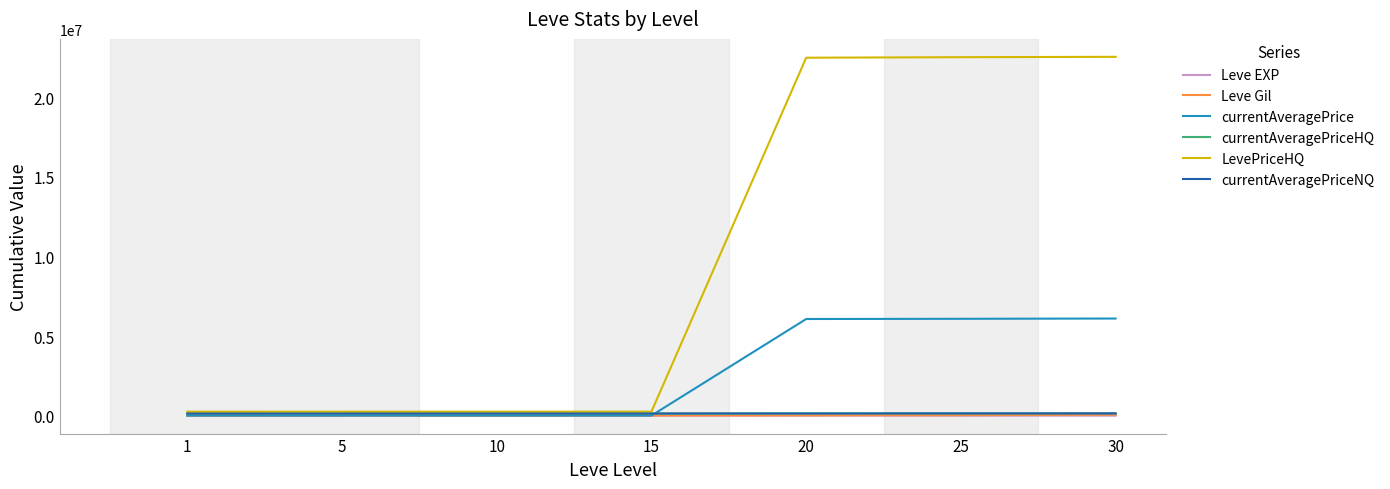

Is the value of currentAveragePrice at 25 greater than the value of Leve EXP at 25?

Yes